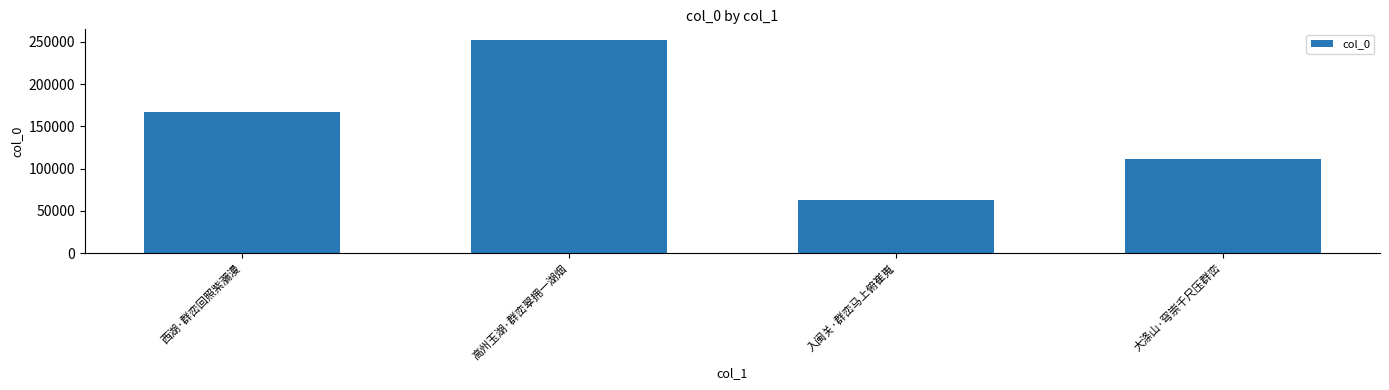

At which label is the value closest to 157314?

西湖·群峦回照紫瀰漫